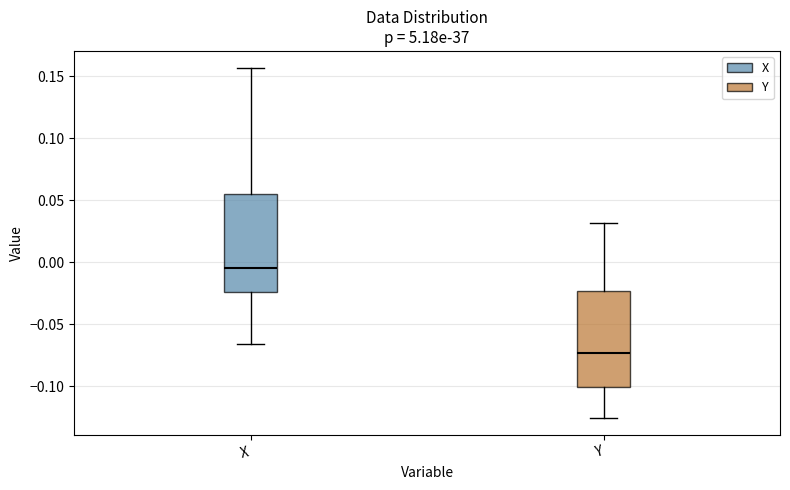

Where does the median line of the box for X sit on the y-axis? The values are not printed on the chart, so give them approximately, as read against the axis.

-0.005